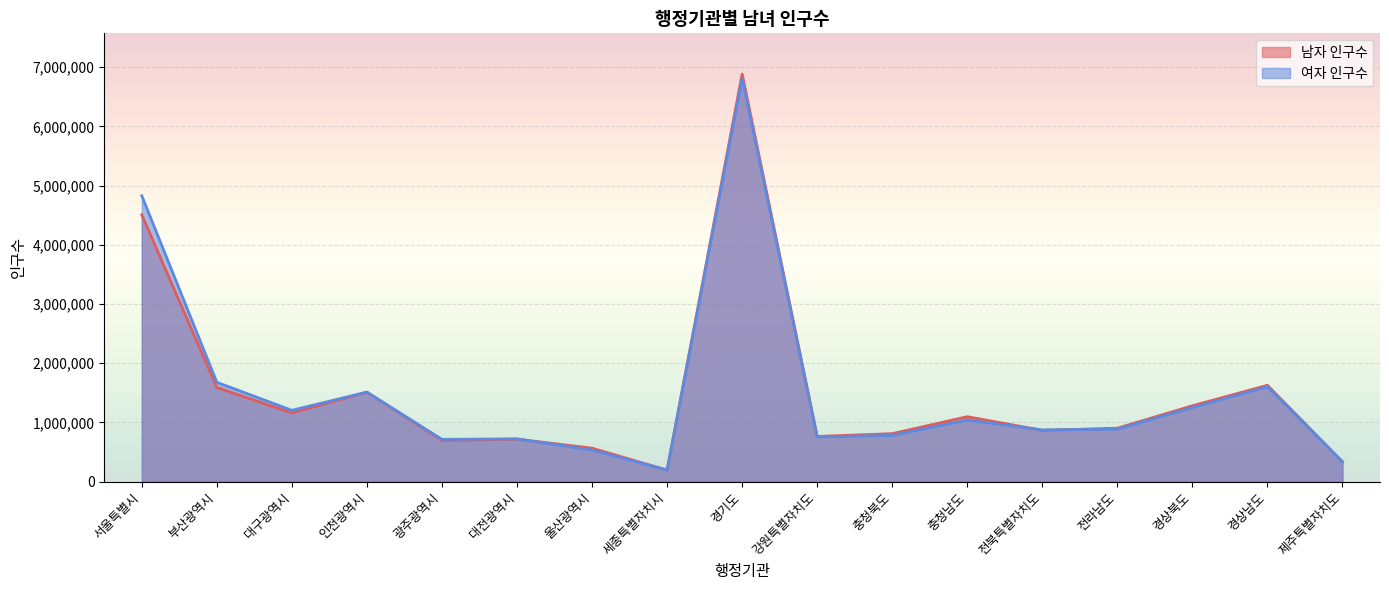

How many interior local peaks does the 여자 인구수 series have?

5